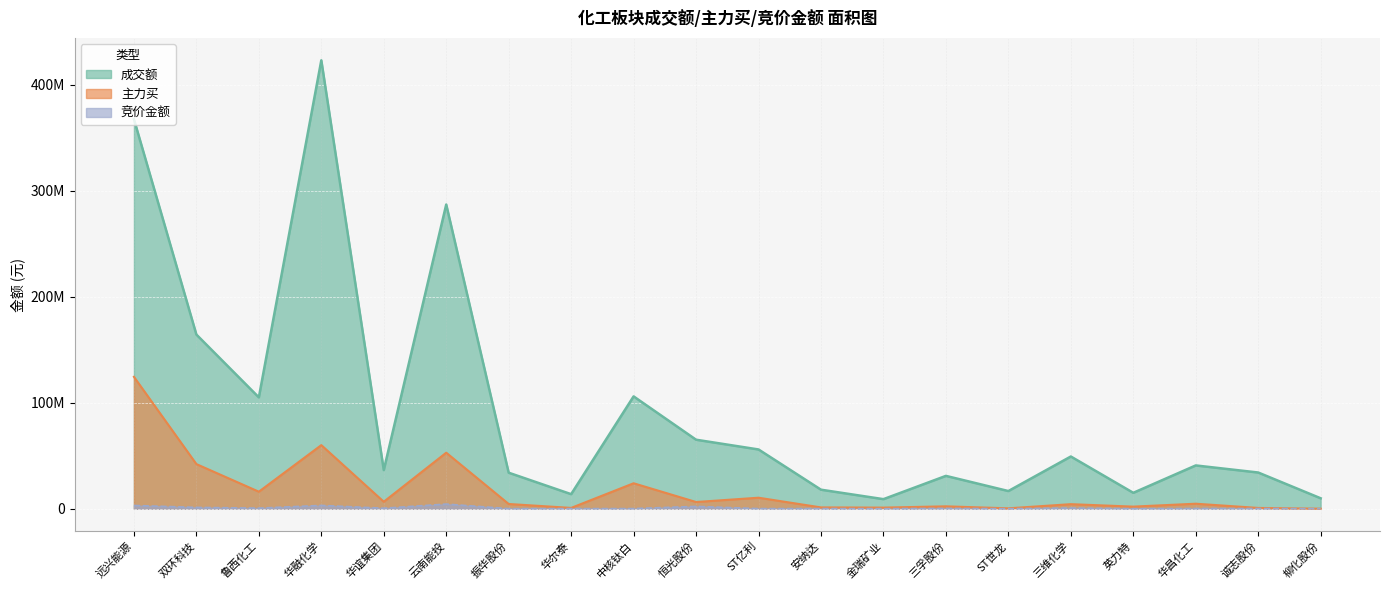

What is the highest value of the 主力买 series?

124432756